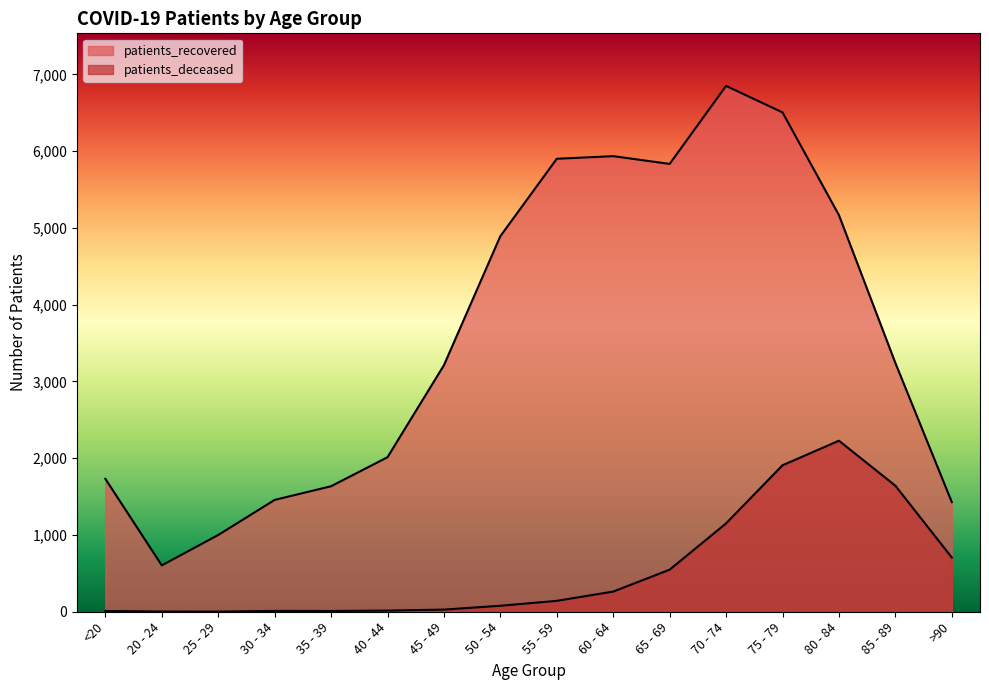

What is the sum of all patients_recovered values?

57407